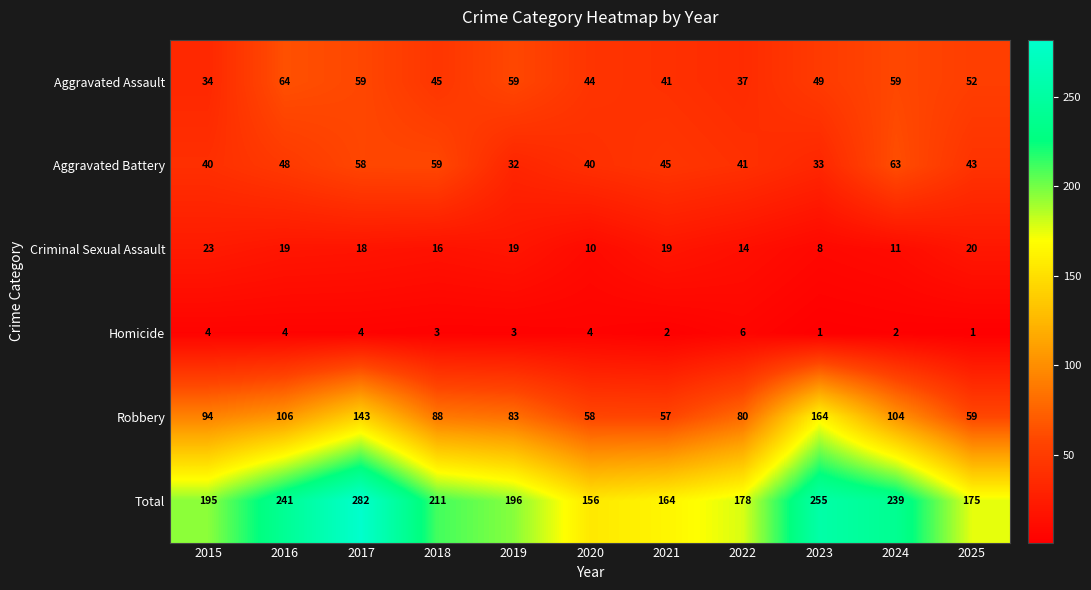

Which series has the largest range (max minus min)?

Total